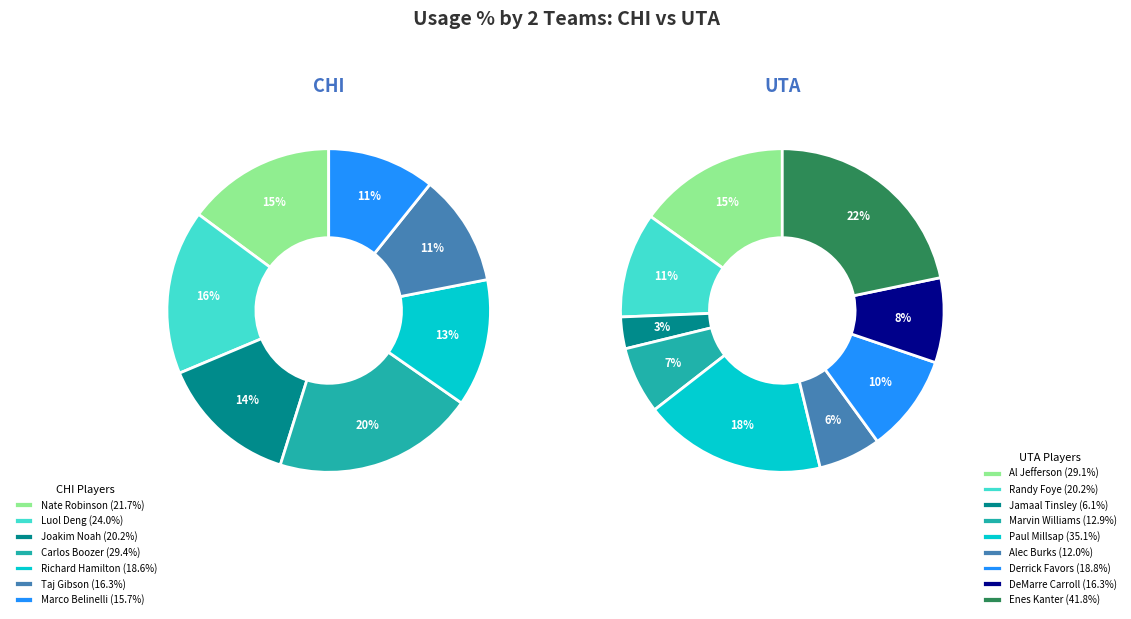

Which has a higher value, Paul Millsap or Nate Robinson?

Paul Millsap